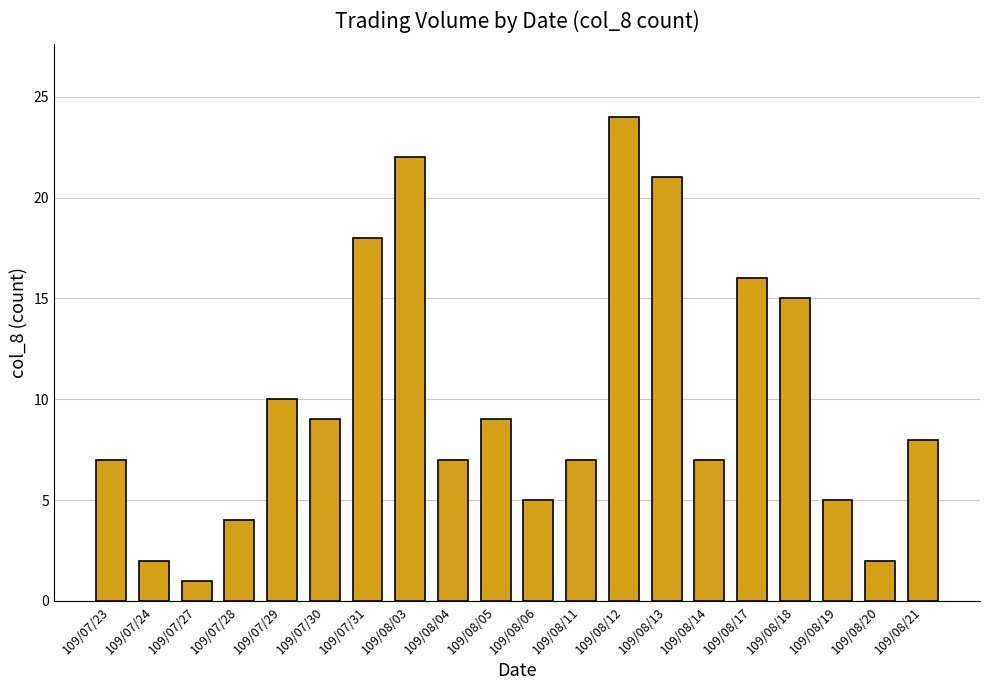

What is the approximate value at 109/08/12, to the nearest 5?

25